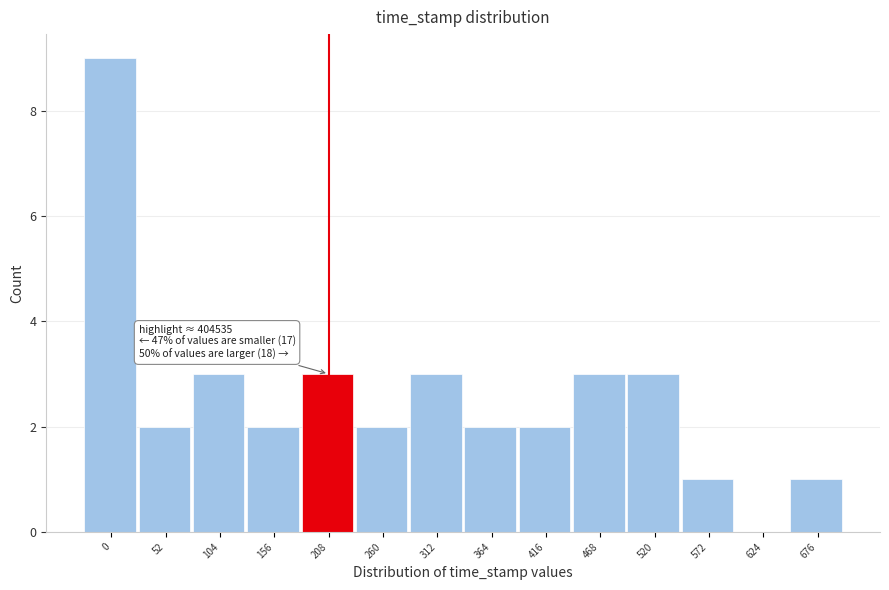

Reading right to left, what are all the values shown in this chart?

676=1	624=0	572=1	520=3	468=3	416=2	364=2	312=3	260=2	208=3	156=2	104=3	52=2	0=9